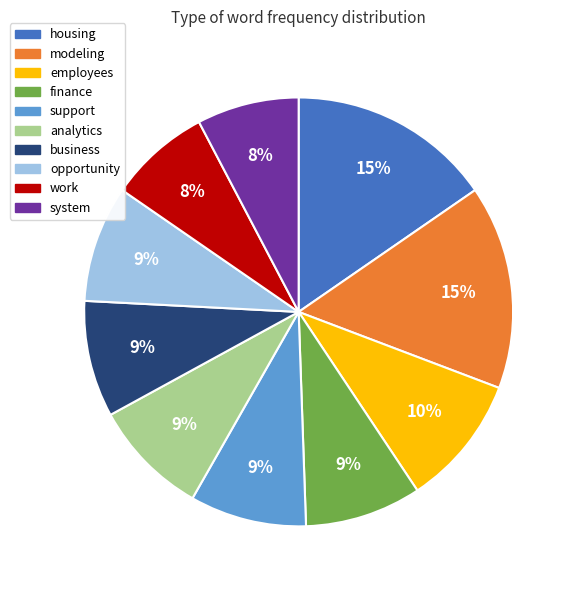

The finance slice represents 9% of the pie. True or false?

True